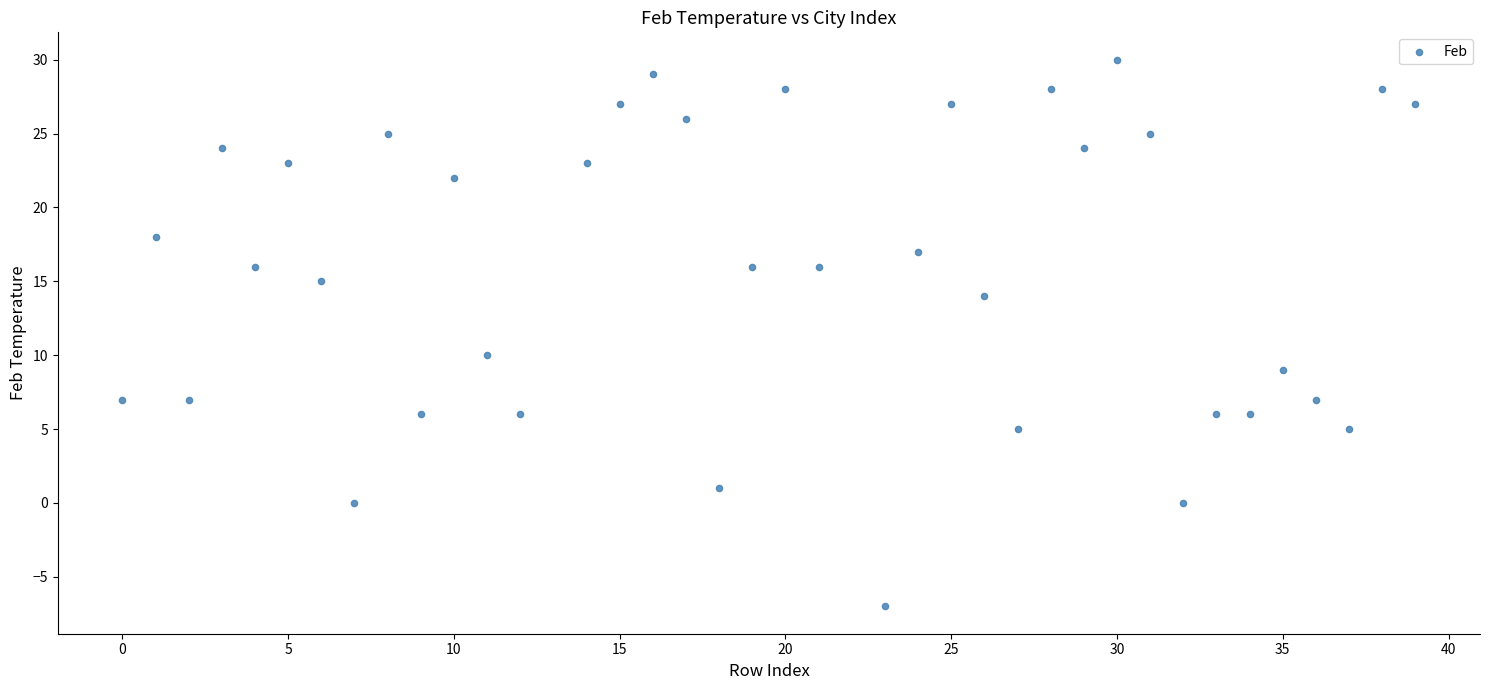

What is the range of X values (max minus min)?

39